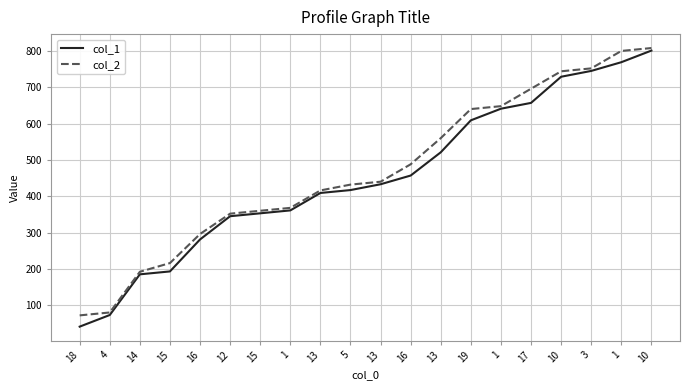

How many lines are shown in the chart?

2